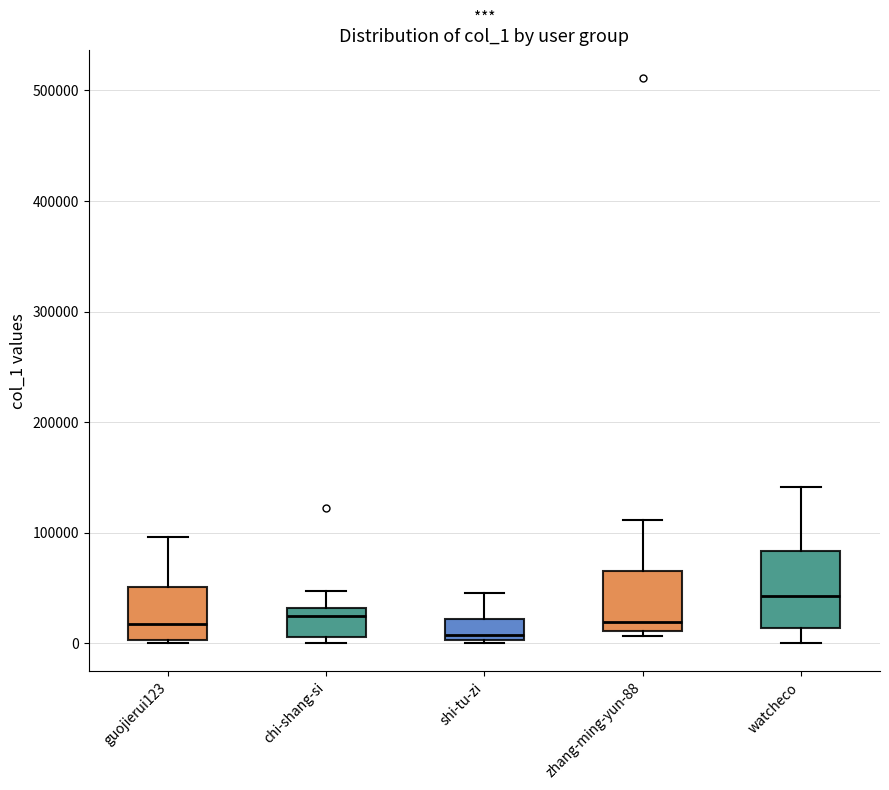

Where is the lower edge of the box for shi-tu-zi on the y-axis? The values are not printed on the chart, so give them approximately, as read against the axis.

0